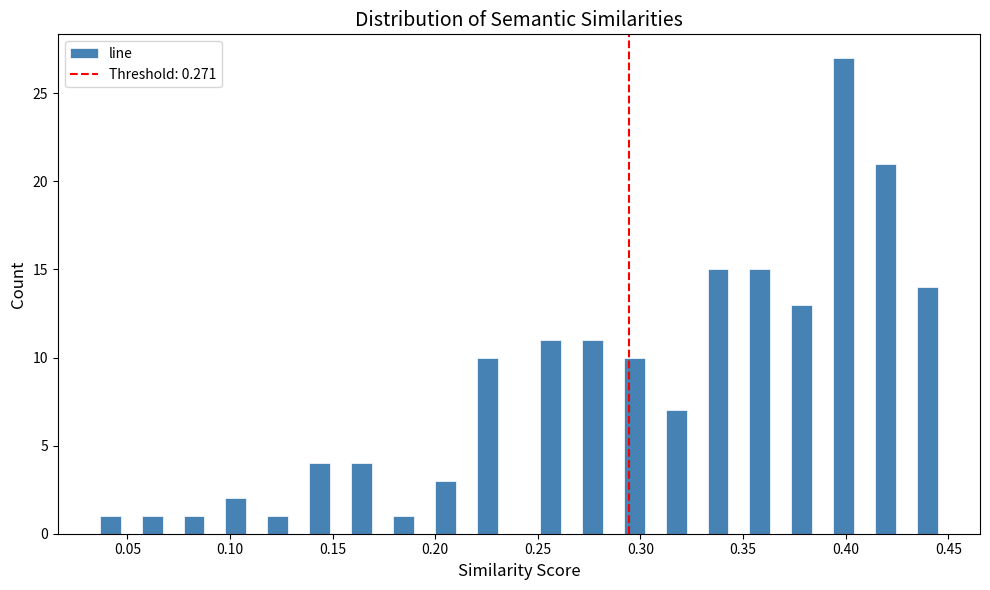

Read against the x-axis, roughly where is the centre of the tallest bar?

0.400